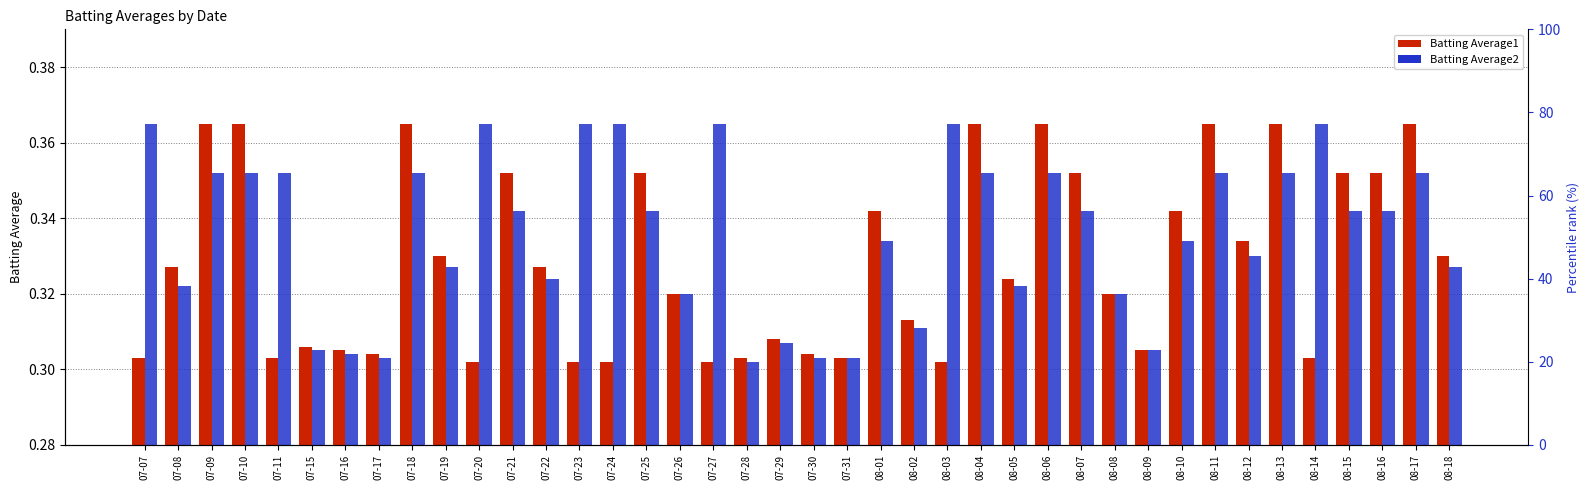

What are all the series names shown in the legend?

Batting Average1, Batting Average2